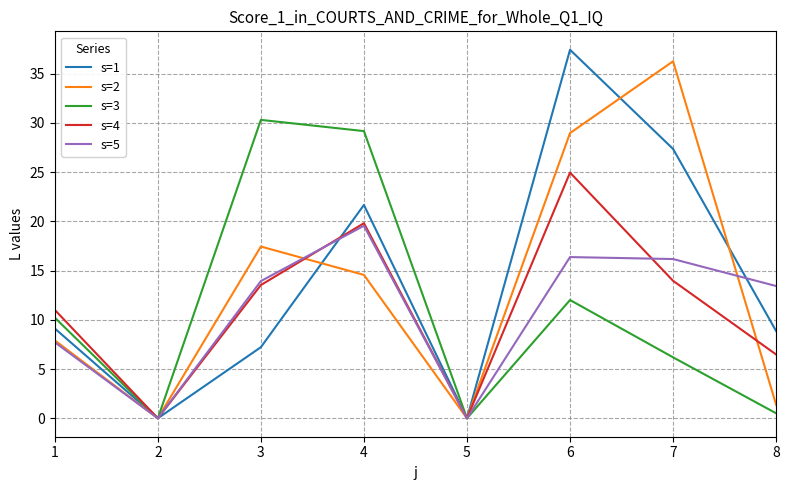

What is the total value across all series at 4?

104.7